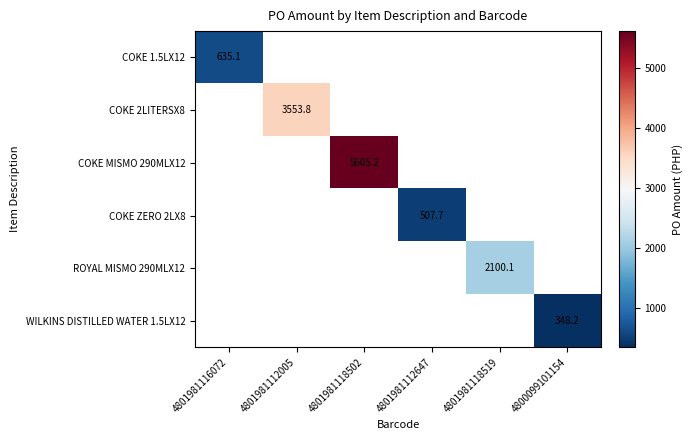

Is the value of COKE 2LITERSX8 at 4801981112005 greater than the value of COKE ZERO 2LX8 at 4801981112647?

Yes